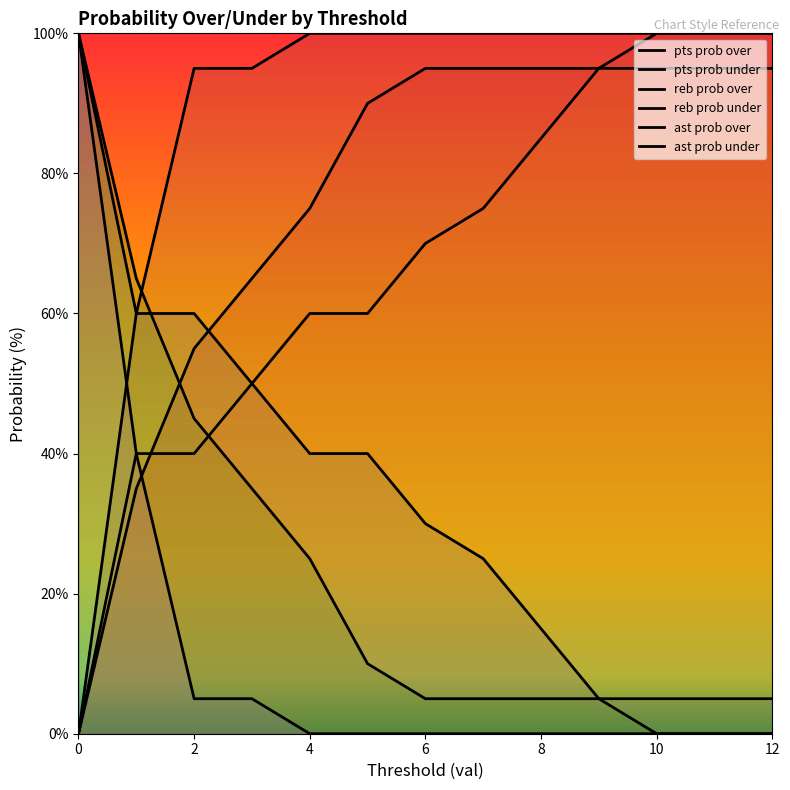

At 12, list the series in order from smallest to largest.

reb prob over, ast prob over, pts prob over, pts prob under, reb prob under, ast prob under